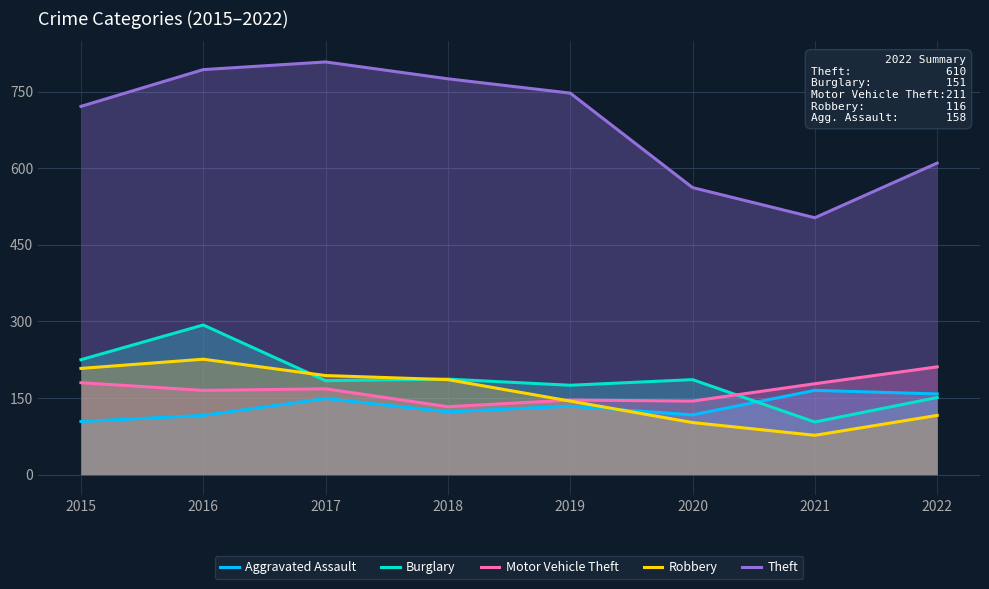

At which label does Aggravated Assault first exceed 134?

2017